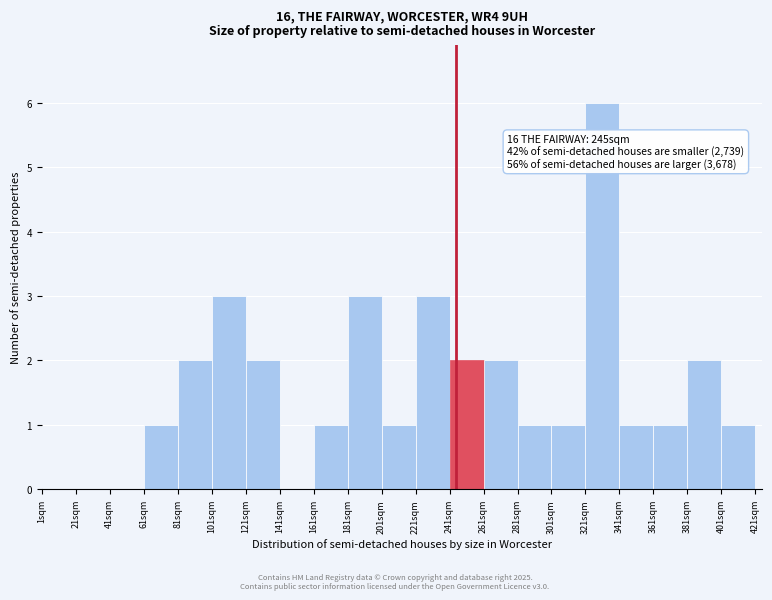

Which range on the x-axis has the tallest bar?

321 to 341